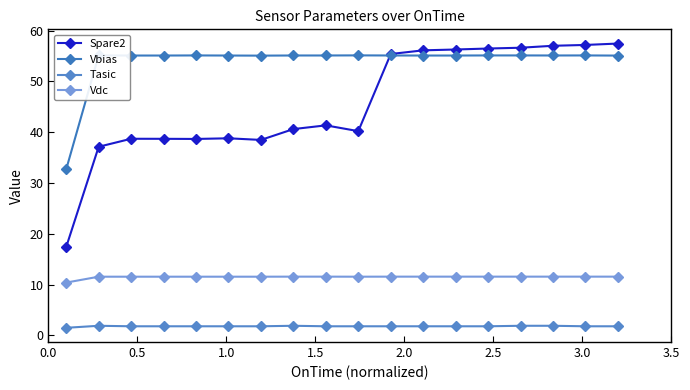

What is the maximum value for Spare2?

57.4